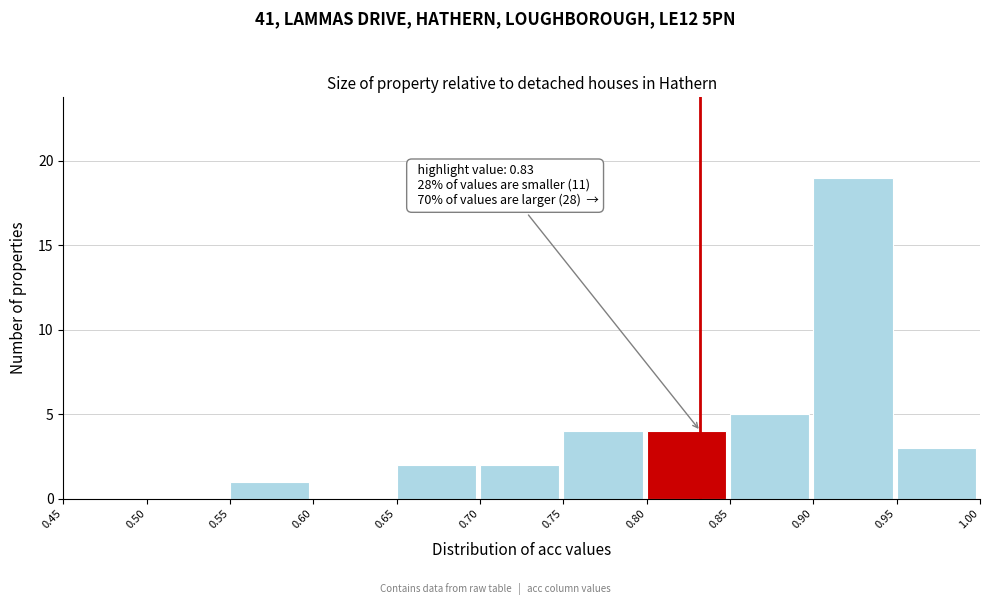

Which range on the x-axis has the tallest bar?

0.90 to 0.95